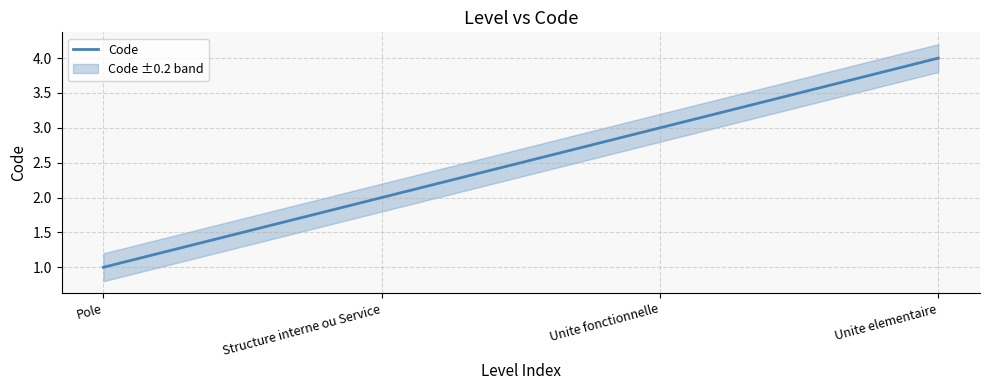

Which category has the highest value across all series?

Unite elementaire